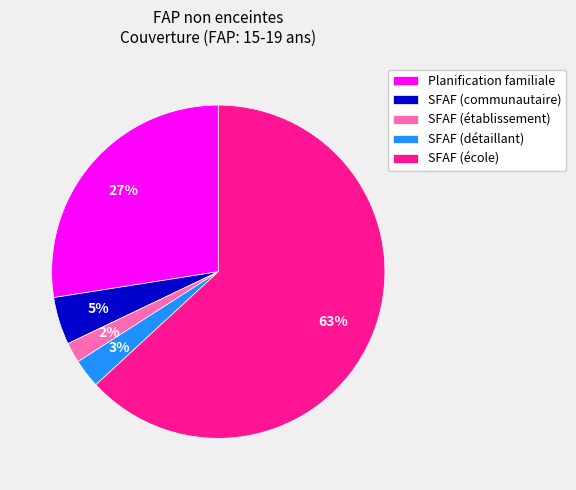

To the nearest percent, what is the difference between the largest and smallest slice percentages?

61%